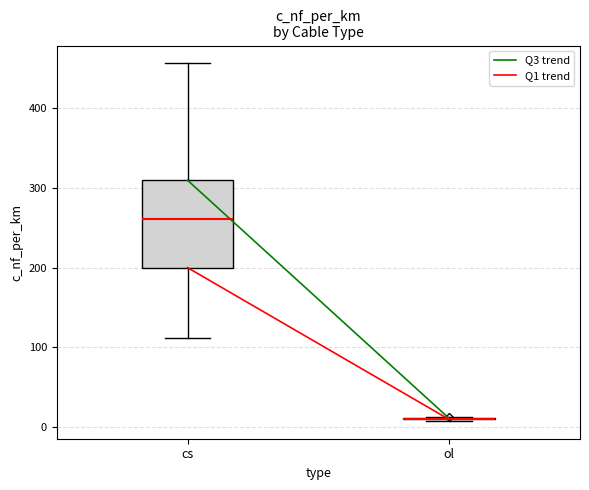

Reading left to right, transcribe this box plot: for each box, give where its median line is, the range the box spans, and where its two whiskers end, as read against the y-axis. The values are not printed on the chart, so give them approximately, as read against the axis.

cs: median 260, box 200 to 310, whiskers 110 to 460
ol: box collapsed to a line at 10, whiskers 10 to 10